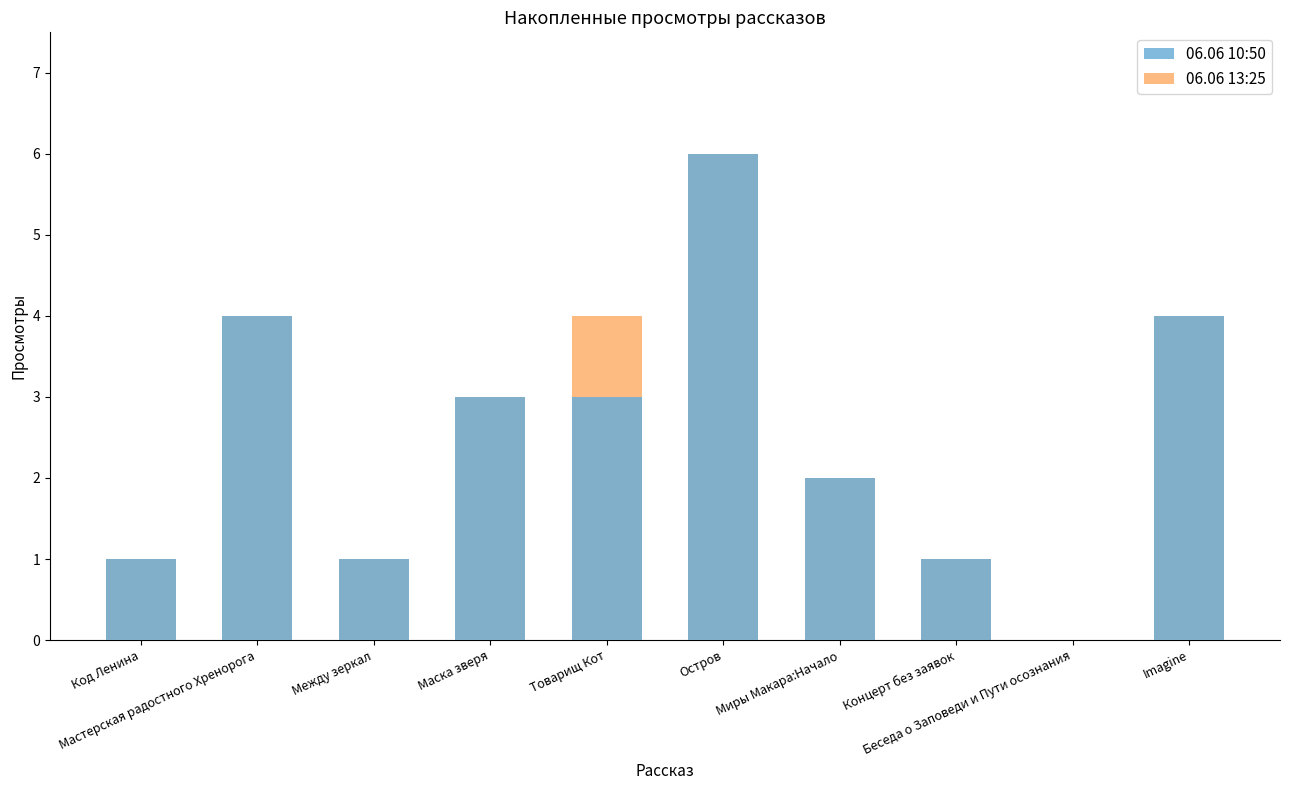

How many groups of bars are there?

10